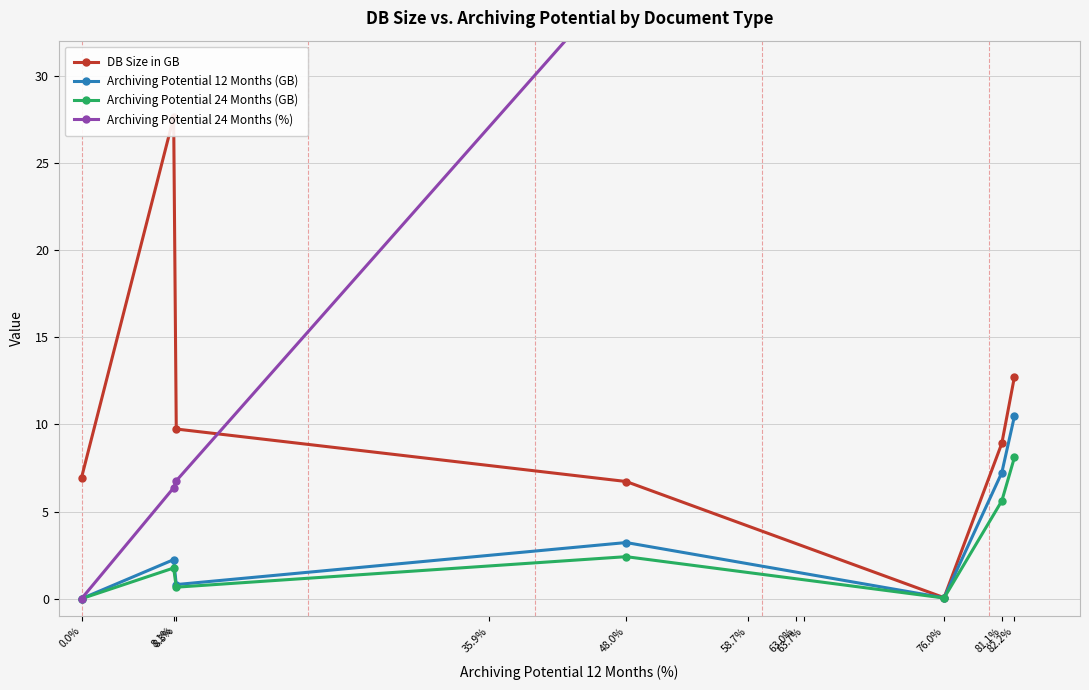

List the series in order of their peak value, highest first.

Archiving Potential 24 Months (%), DB Size in GB, Archiving Potential 12 Months (GB), Archiving Potential 24 Months (GB)